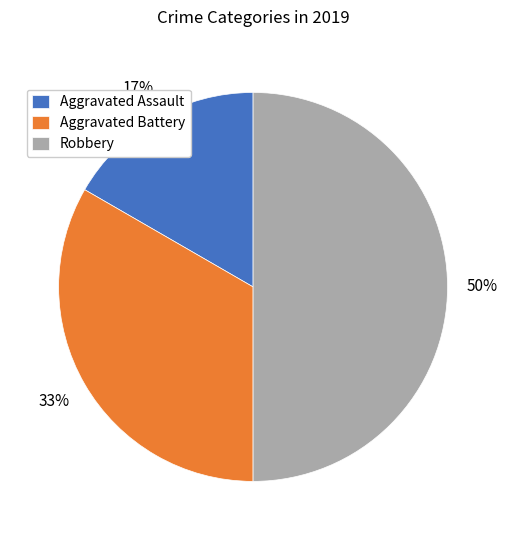

To the nearest percent, what is the average slice percentage?

33%